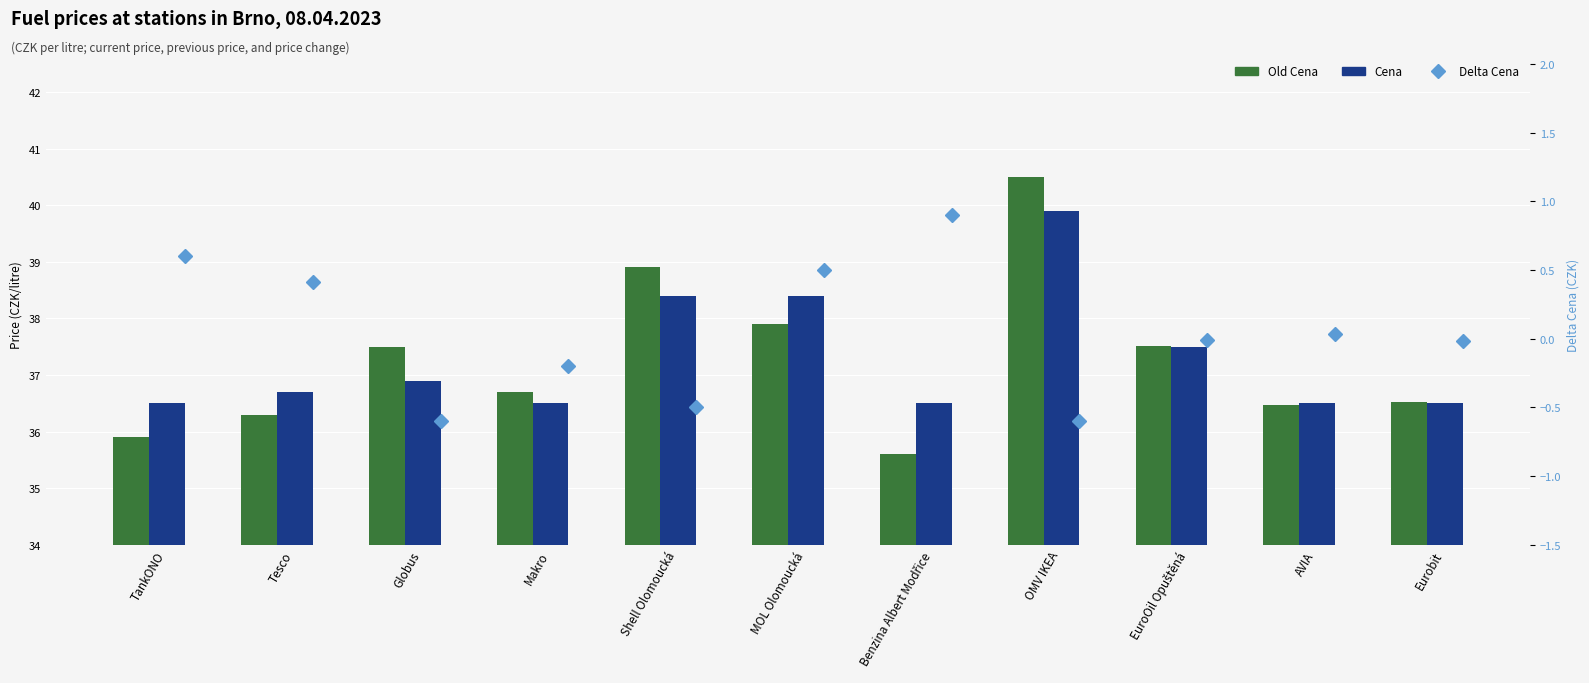

Which has a higher value, Globus or AVIA?

Globus